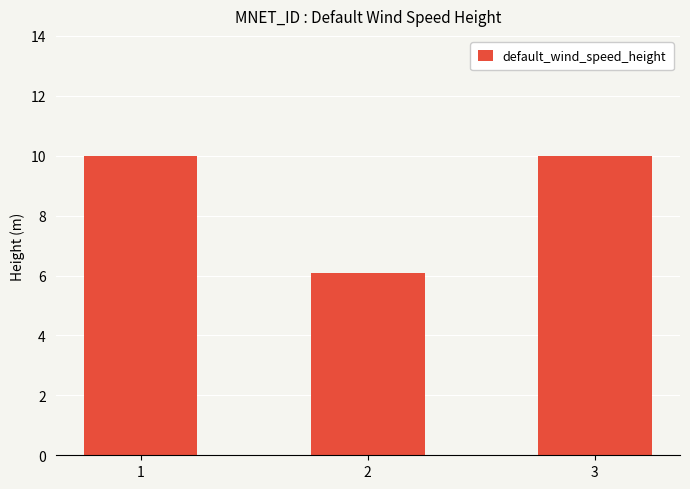

What is the value of the 3rd bar from the left?

10.0